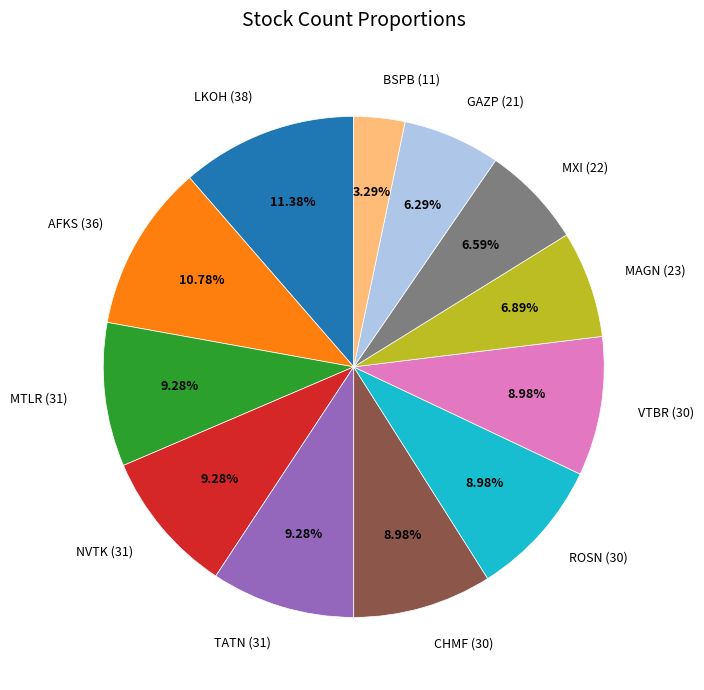

True or false: ROSN accounts for 9% of the total.

True